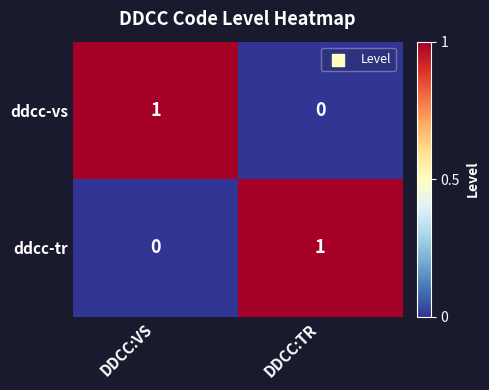

Which category has the lowest value in the ddcc-tr series?

DDCC:VS